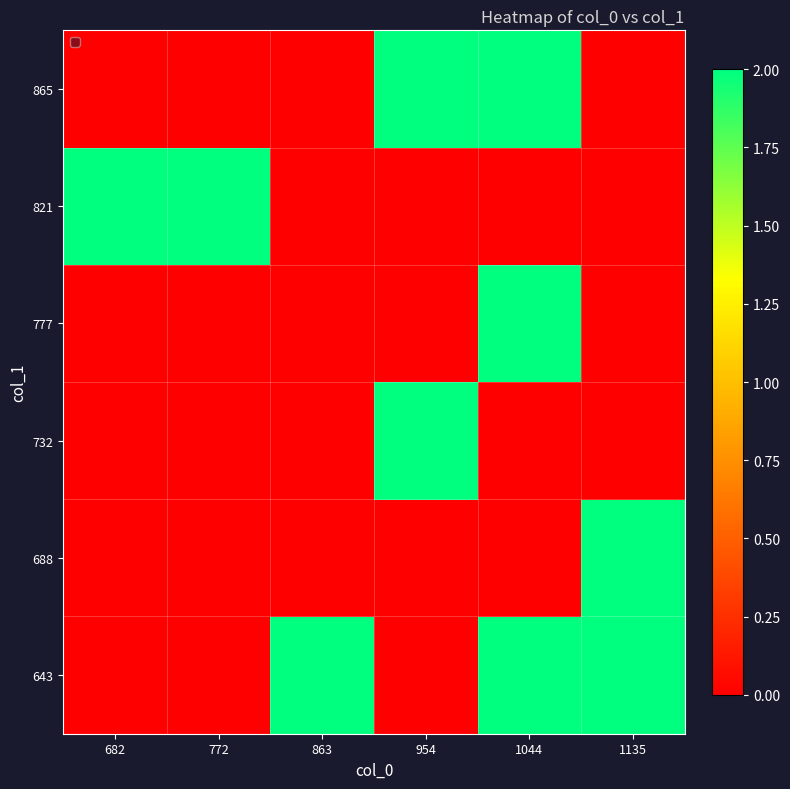

Reading left to right, list all the values displayed in this chart.

643: 682=0	772=0	863=2	954=0	1044=2	1135=2
688: 682=0	772=0	863=0	954=0	1044=0	1135=2
732: 682=0	772=0	863=0	954=2	1044=0	1135=0
777: 682=0	772=0	863=0	954=0	1044=2	1135=0
821: 682=2	772=2	863=0	954=0	1044=0	1135=0
865: 682=0	772=0	863=0	954=2	1044=2	1135=0